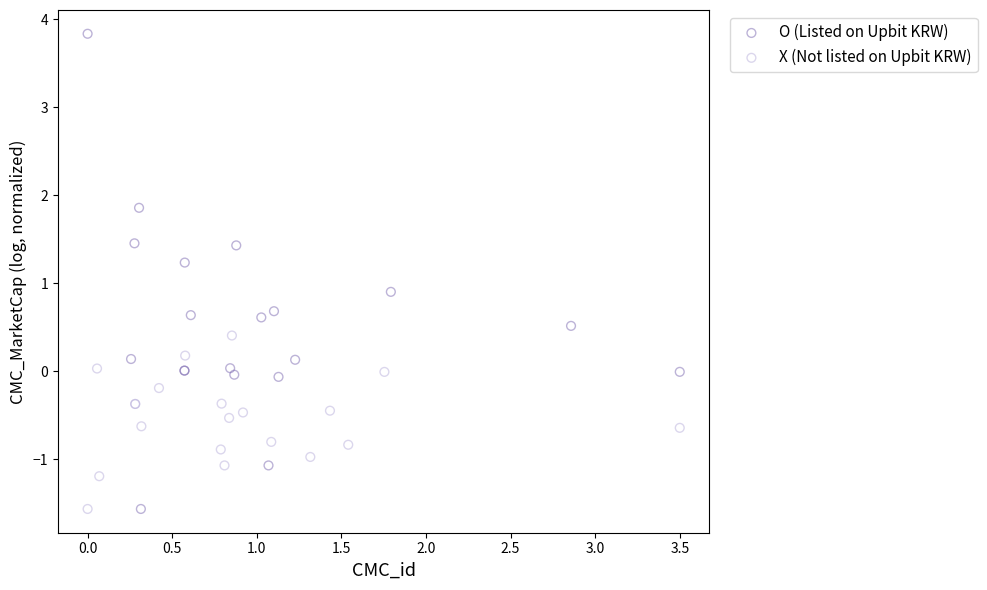

What are all the series names shown in the legend?

O (Listed on Upbit KRW), X (Not listed on Upbit KRW)